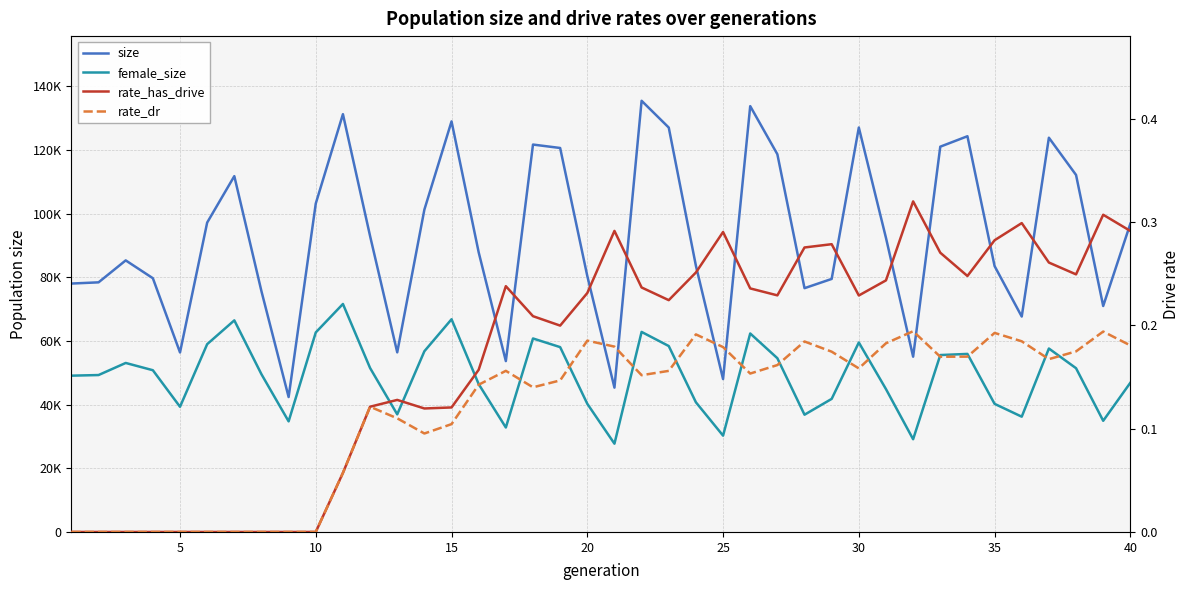

At how many categories does at least one series exceed 104055?

14